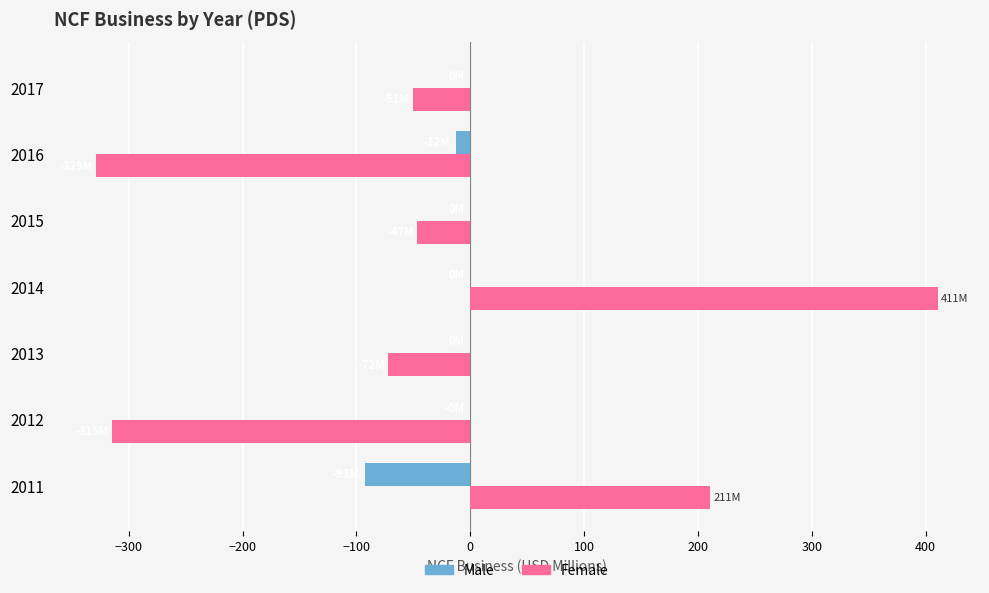

The Female series shows 617.3 at 2014. True or false?

False